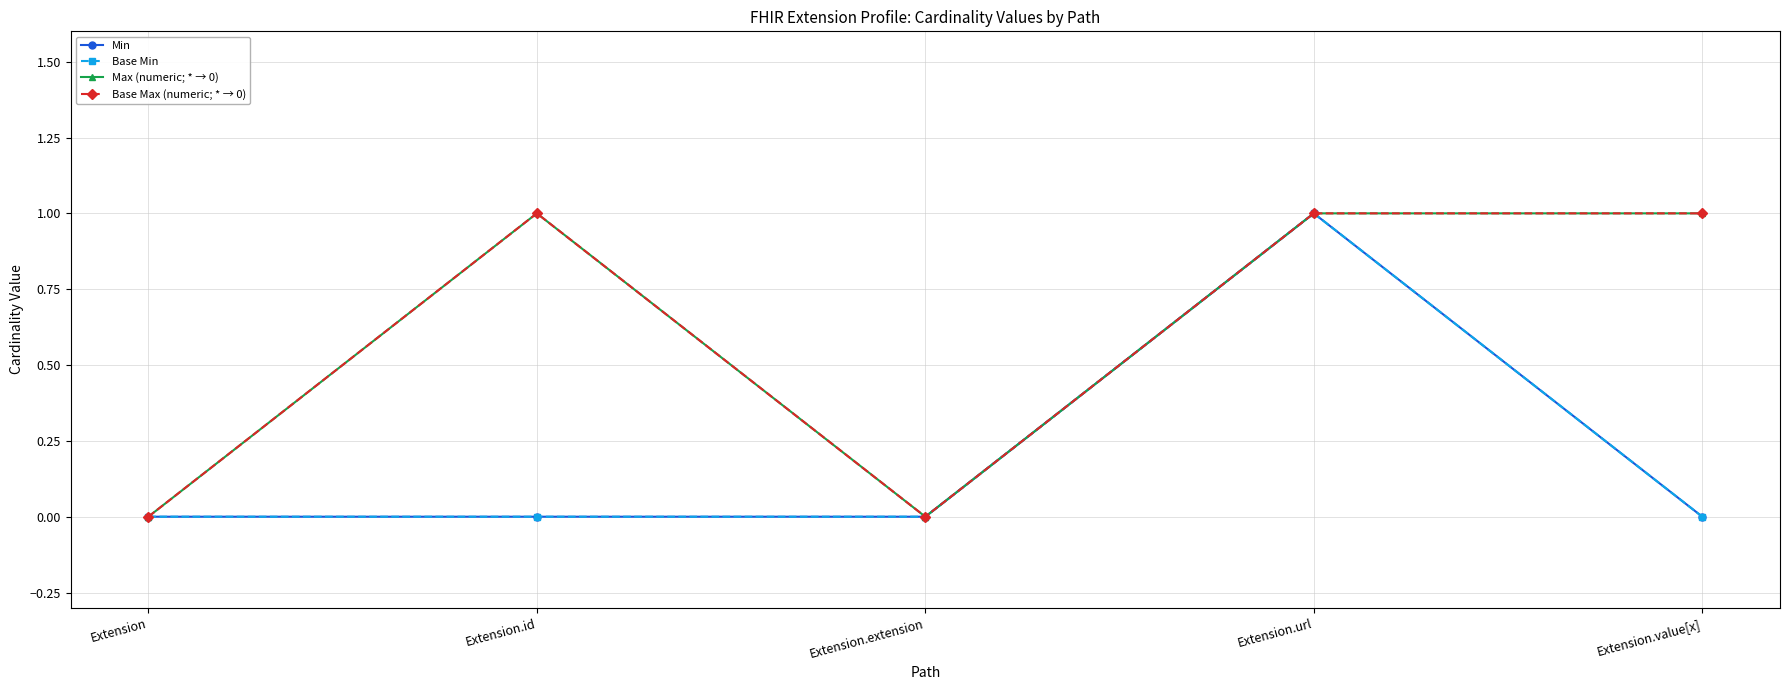

Which has a higher value, Extension.id or Extension?

Extension.id